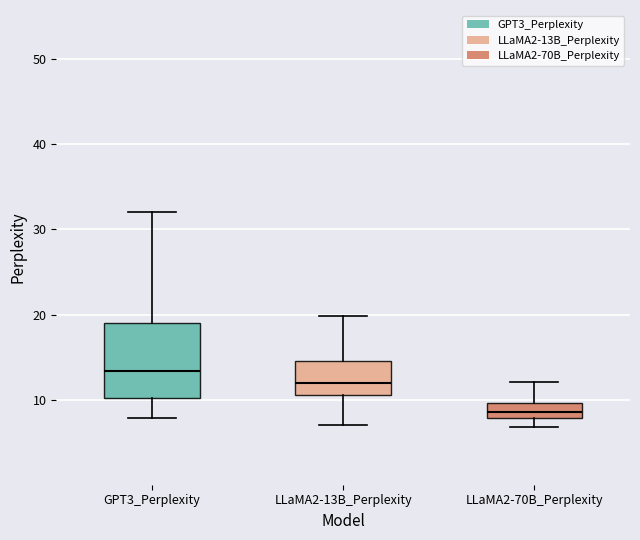

Reading left to right, transcribe this box plot: for each box, give where its median line is, the range the box spans, and where its two whiskers end, as read against the y-axis. The values are not printed on the chart, so give them approximately, as read against the axis.

GPT3_Perplexity: median 13, box 10 to 19, whiskers 8 to 32
LLaMA2-13B_Perplexity: median 12, box 11 to 15, whiskers 7 to 20
LLaMA2-70B_Perplexity: median 9, box 8 to 10, whiskers 7 to 12